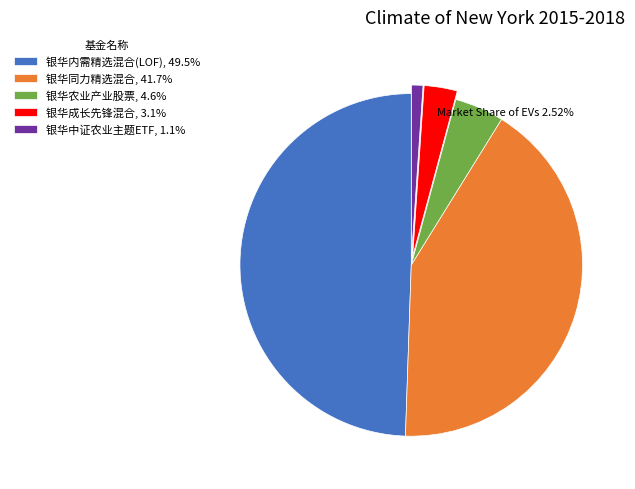

True or false: 银华中证农业主题ETF accounts for 1% of the total.

True